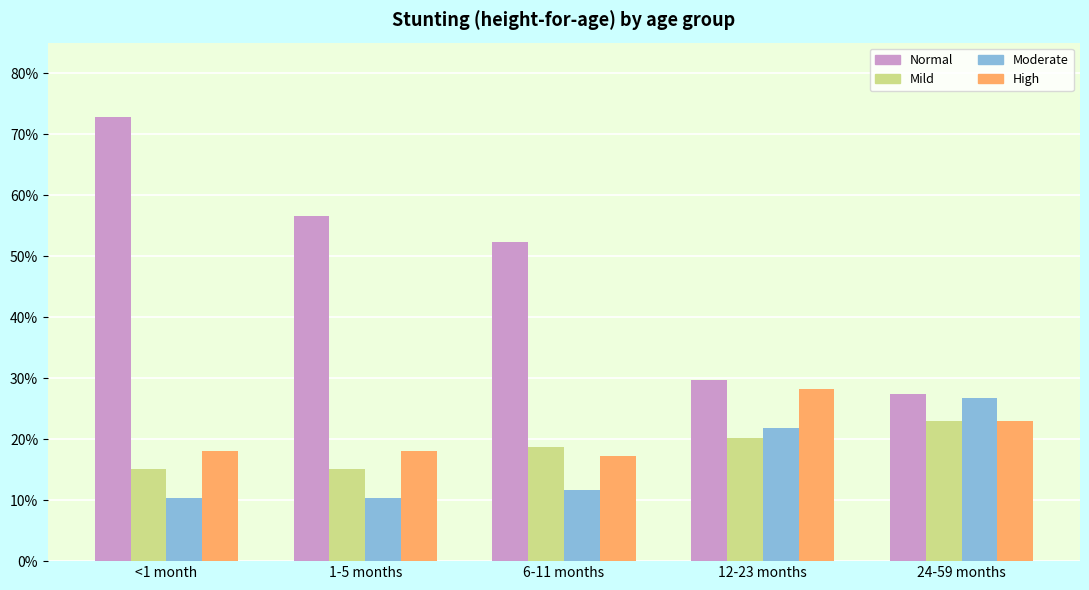

What are all the series names shown in the legend?

Normal, Mild, Moderate, High